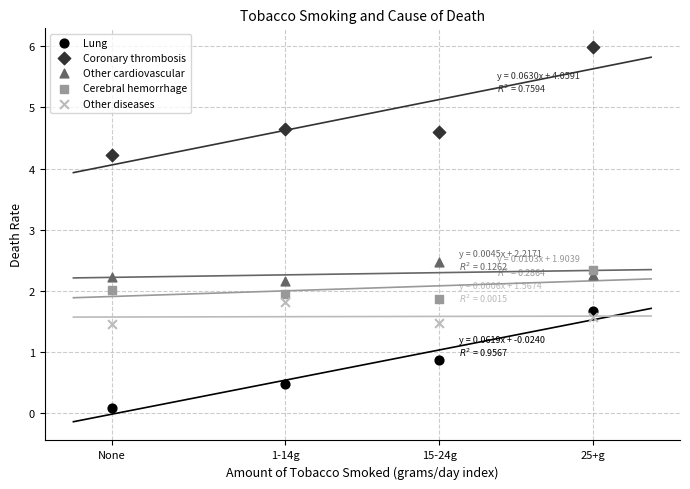

Across all series, what Y value is closest to 3?

2.5